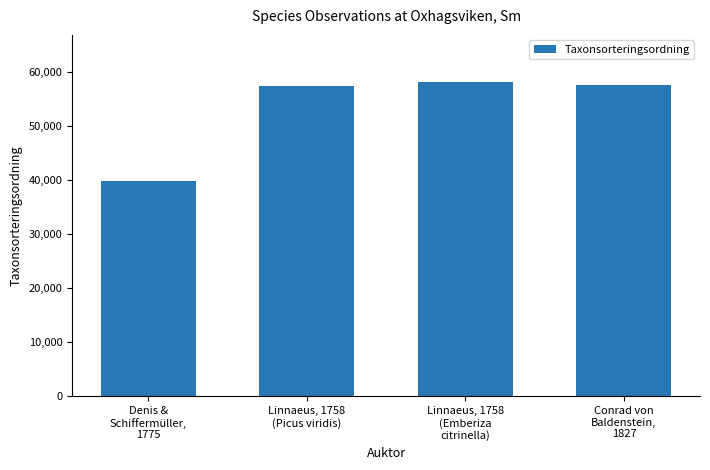

At which category does the chart reach its peak across all series?

Linnaeus, 1758
(Emberiza
citrinella)